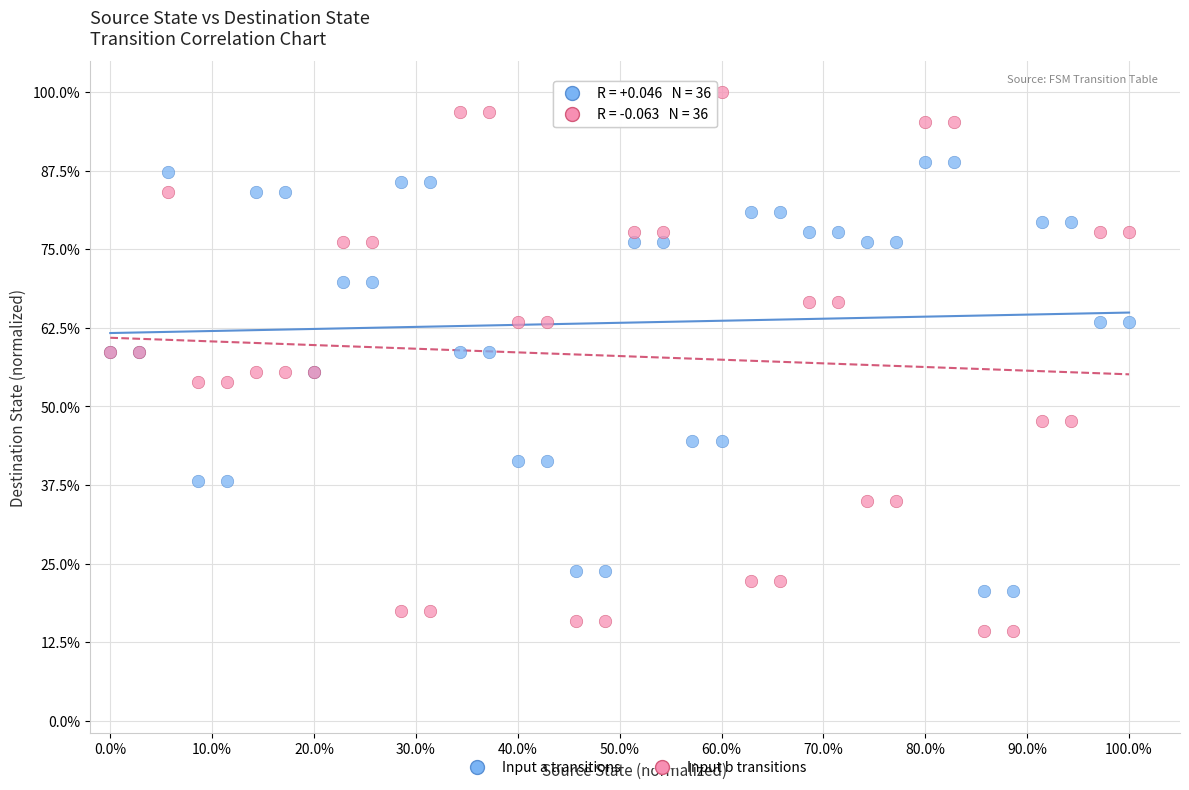

What are all the series names shown in the legend?

Input a transitions, Input b transitions